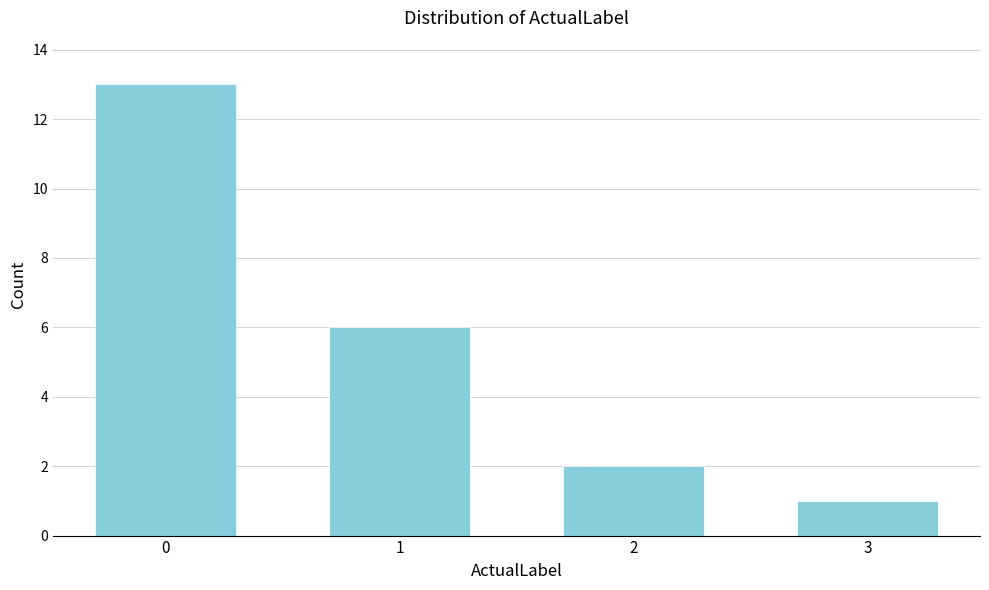

Reading left to right, list all the values displayed in this chart.

0=13	1=6	2=2	3=1